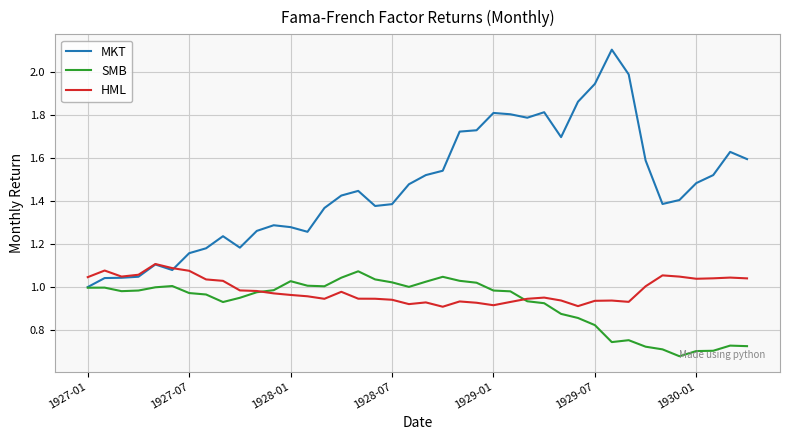

Which series has the widest spread of values?

MKT